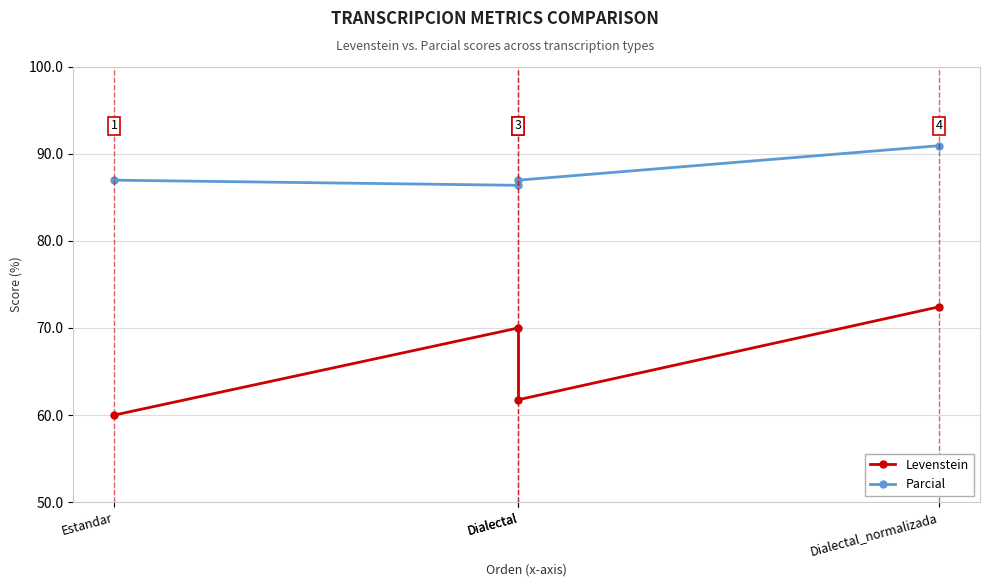

True or false: Levenstein and Parcial intersect in this chart.

False